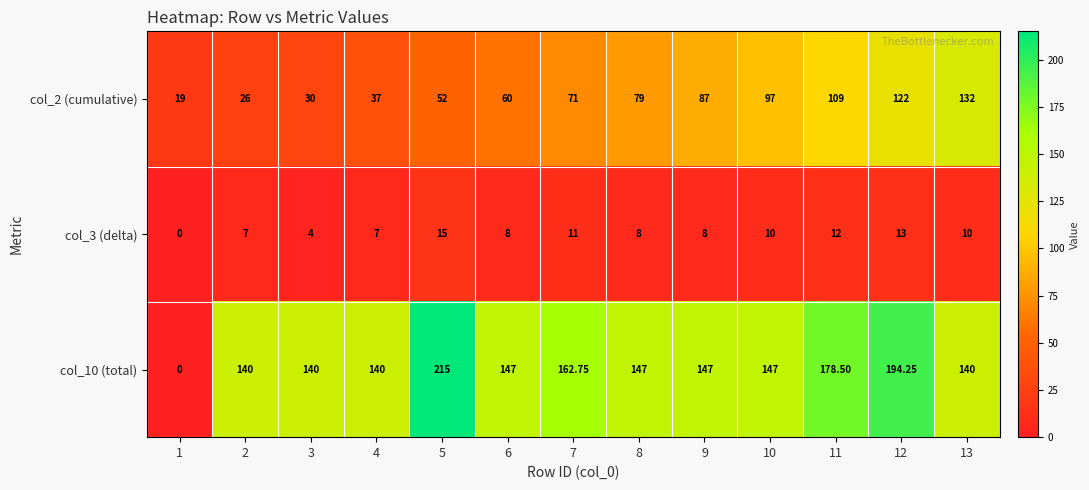

Which label corresponds to the smallest value in the chart?

1